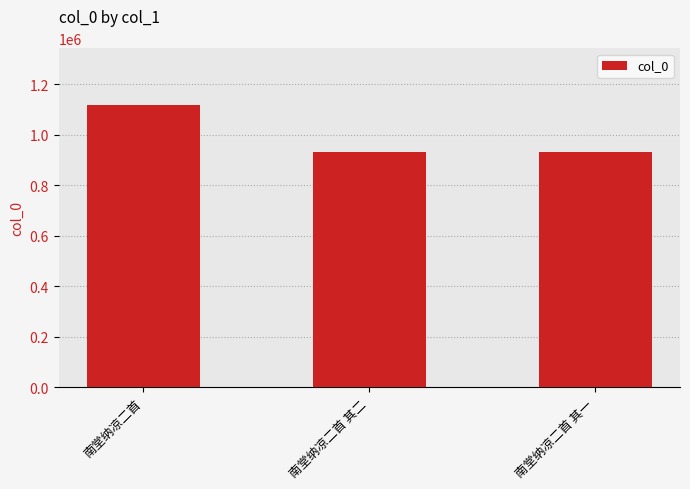

What is the sum of the values at 南堂纳凉二首 其一 and 南堂纳凉二首 其二?

1865803